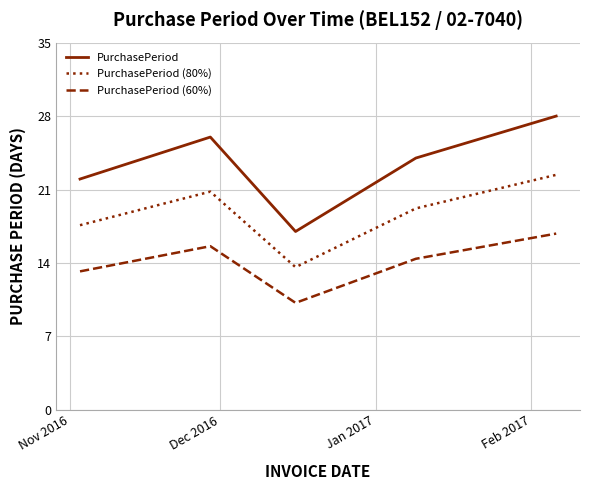

What is the difference between the maximum and second lowest values in the PurchasePeriod (60%) series?

3.6